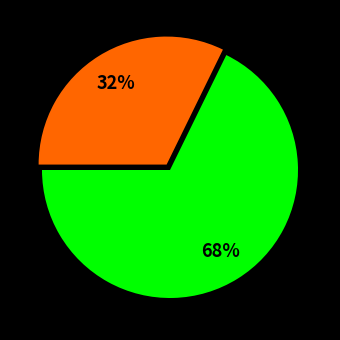

To the nearest percent, what is the average slice percentage?

50%